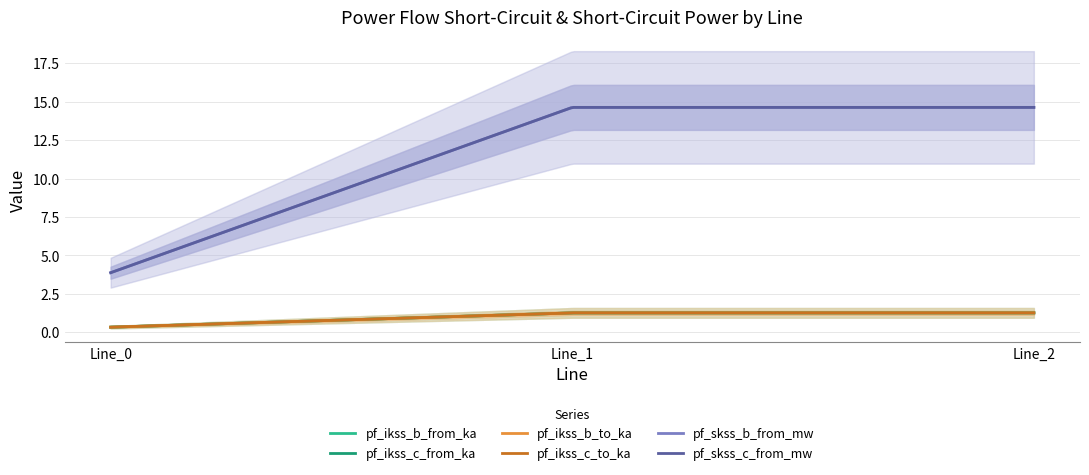

How many lines are shown in the chart?

6